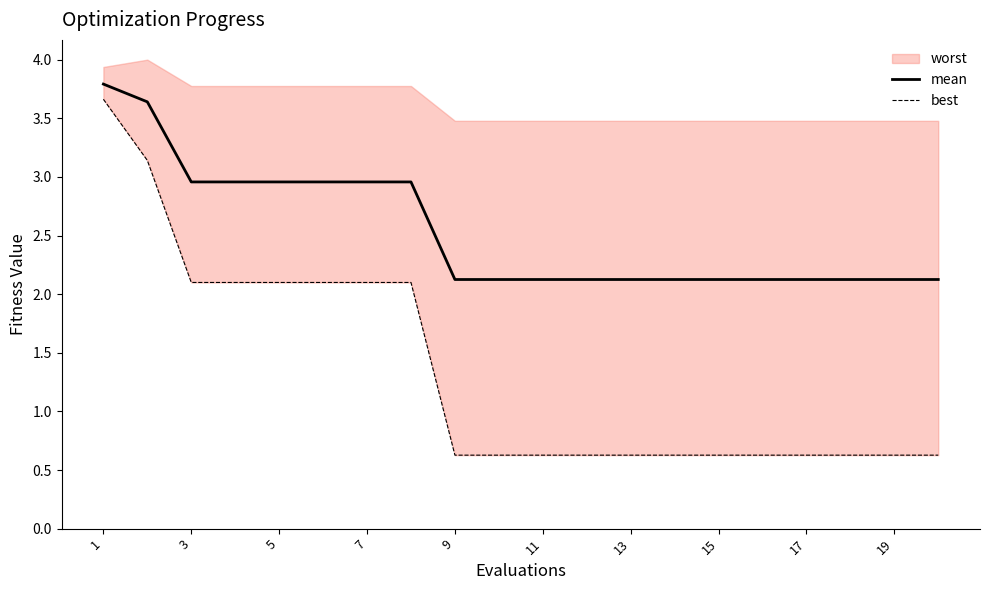

Is it true that mean equals 2.1 at 13?

True